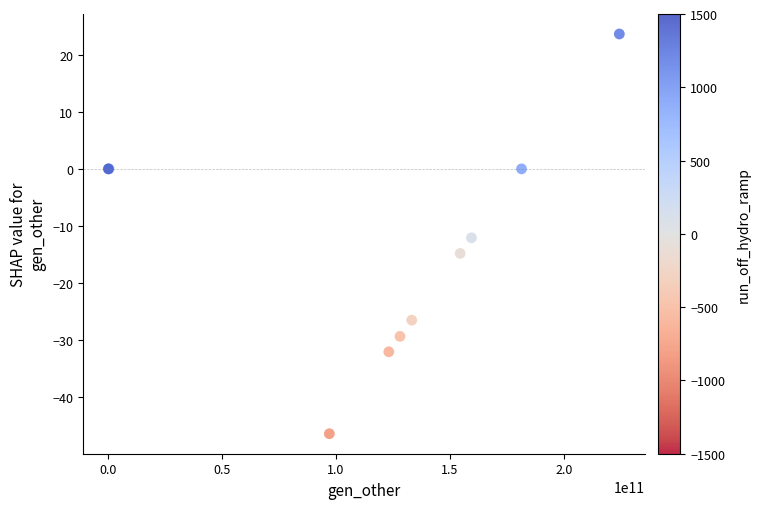

What Y value in the scatter plot is closest to -11?

-12.1